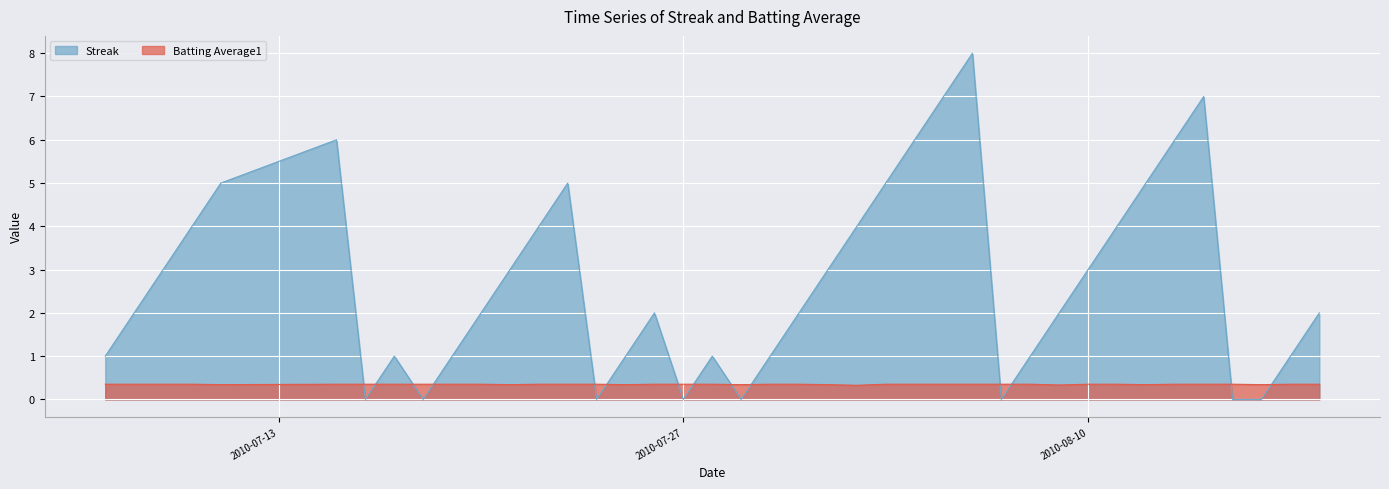

Does the chart display data point markers on the line(s)?

No